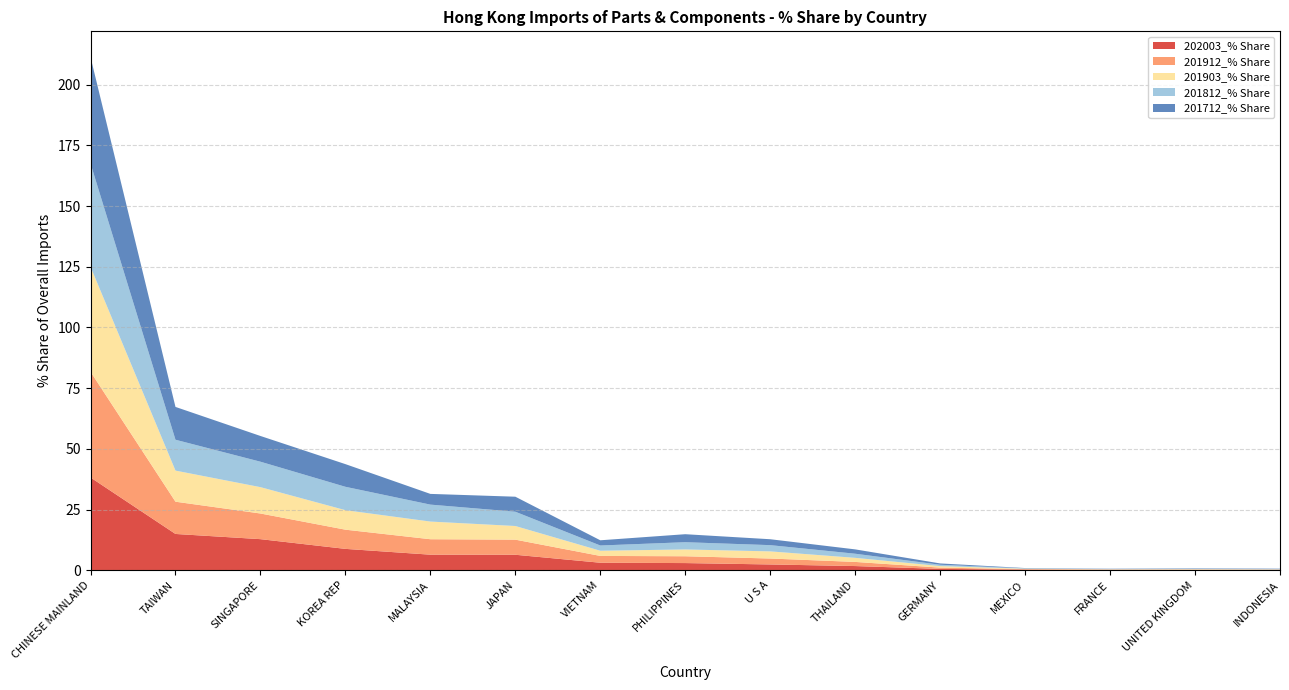

Reading right to left, extract all data points from this chart.

202003_% Share: 0.1	0.1	0.2	0.3	0.5	1.7	2.4	2.9	3.1	6.4	6.4	8.8	12.8	14.9	38.2
201912_% Share: 0.1	0.1	0.1	0.2	0.5	1.7	2.4	2.8	2.8	6.2	6.4	7.9	10.6	13.3	43.5
201903_% Share: 0.1	0.2	0.1	0.2	0.6	1.7	2.9	2.8	2.1	5.6	7.3	8.0	10.9	12.8	43.2
201812_% Share: 0.1	0.2	0.1	0.1	0.6	1.7	2.6	3.0	2.2	5.9	7.0	9.6	10.5	12.7	42.6
201712_% Share: 0.2	0.2	0.1	0.1	0.5	1.8	2.4	3.3	2.1	6.2	4.4	9.3	10.6	13.5	43.8